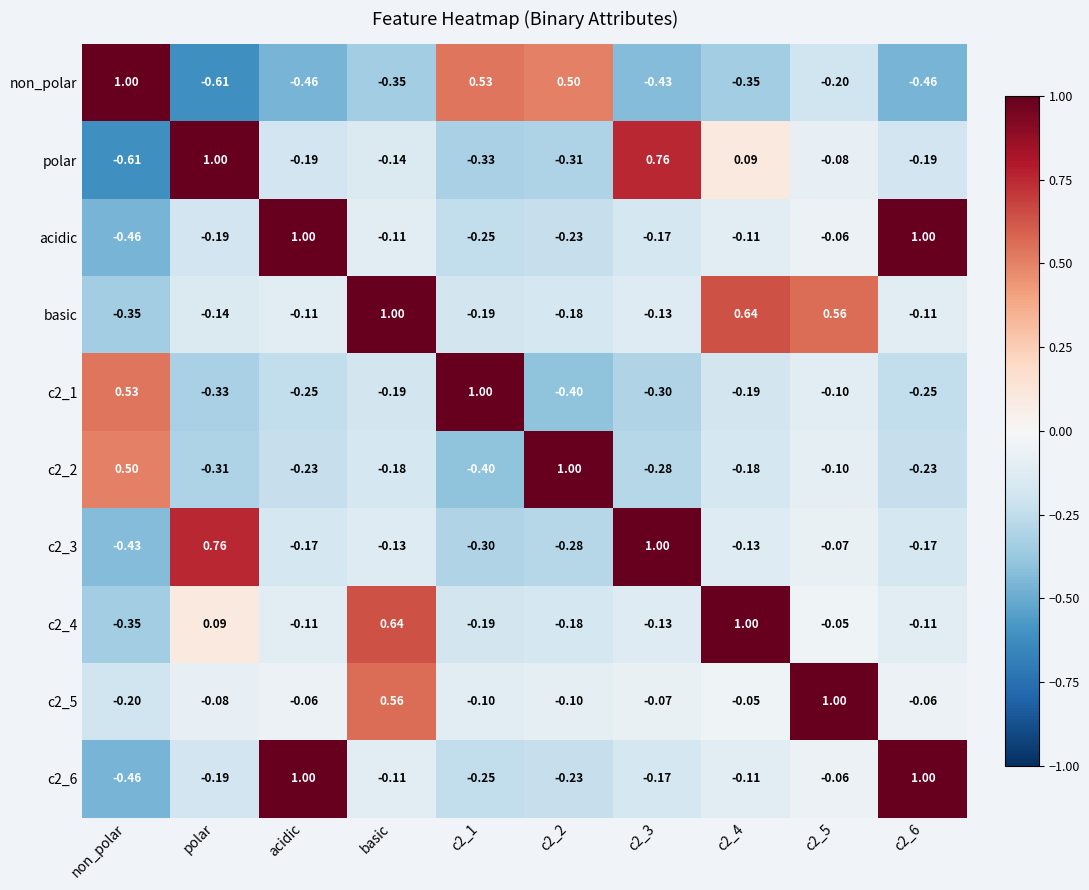

At which category is the sum across all series the highest?

basic